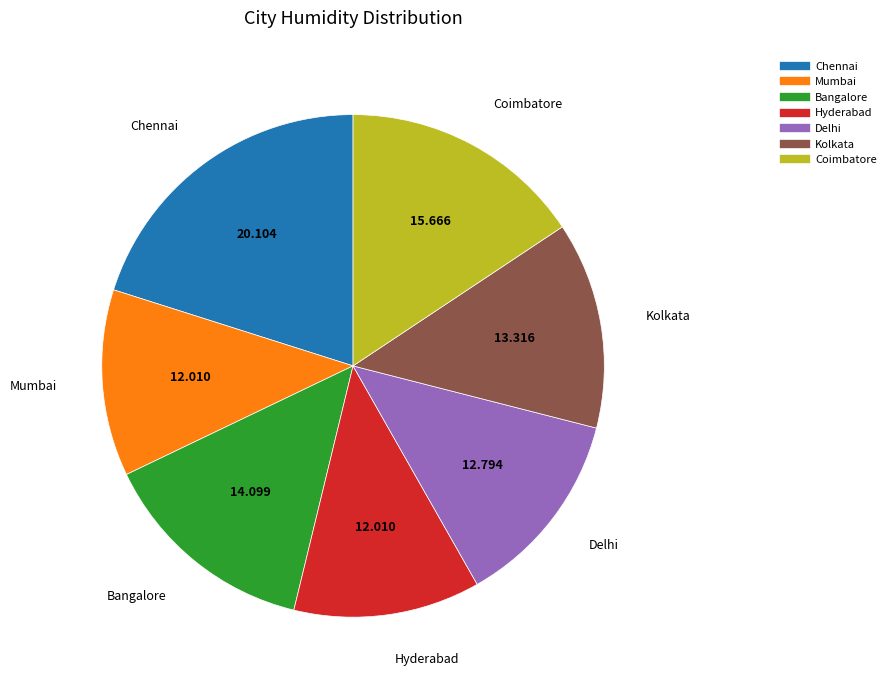

Is there any slice that represents more than half of the pie?

No